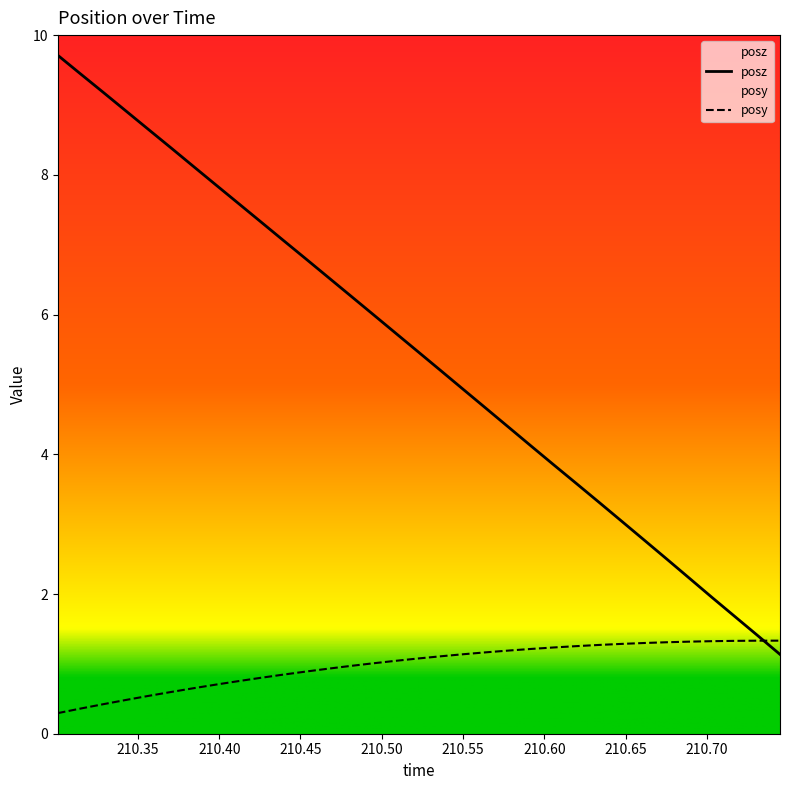

Is it true that posy equals 0.7 at 210.3424?

False